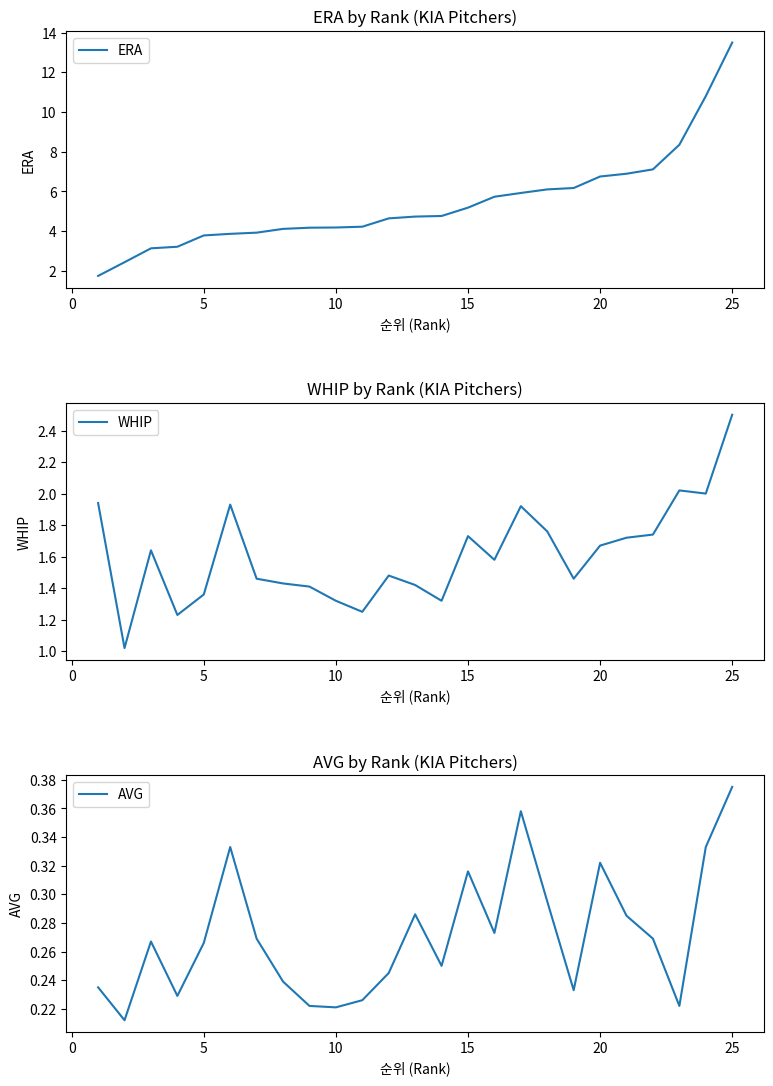

What is the maximum value for WHIP?

2.5